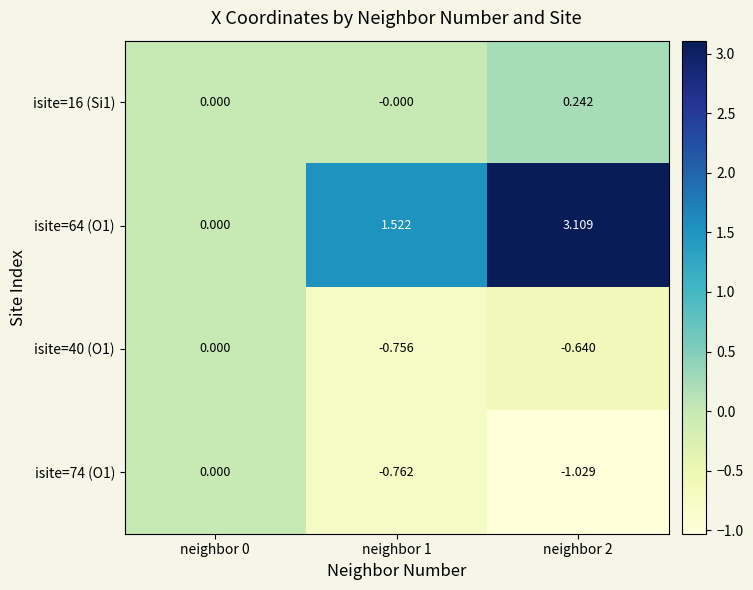

How many series are shown in this chart?

4